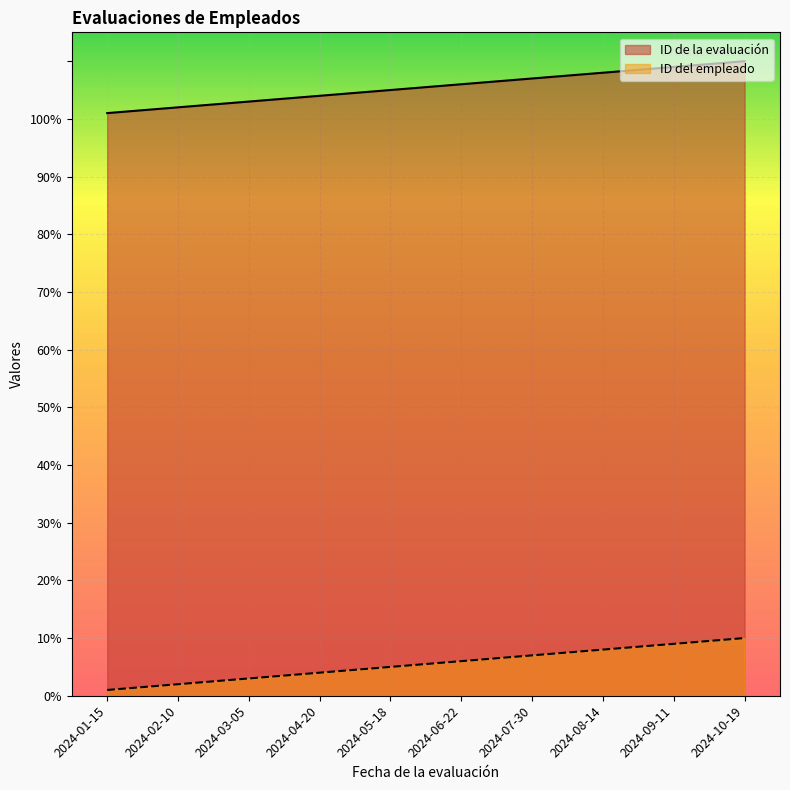

True or false: ID del empleado and ID de la evaluación cross at least once.

False